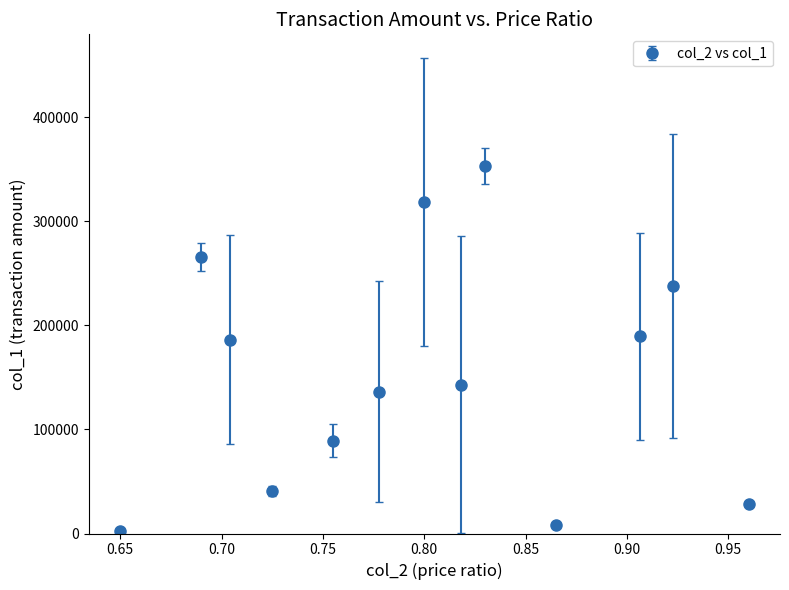

What is the maximum value shown in the chart?

353250.0